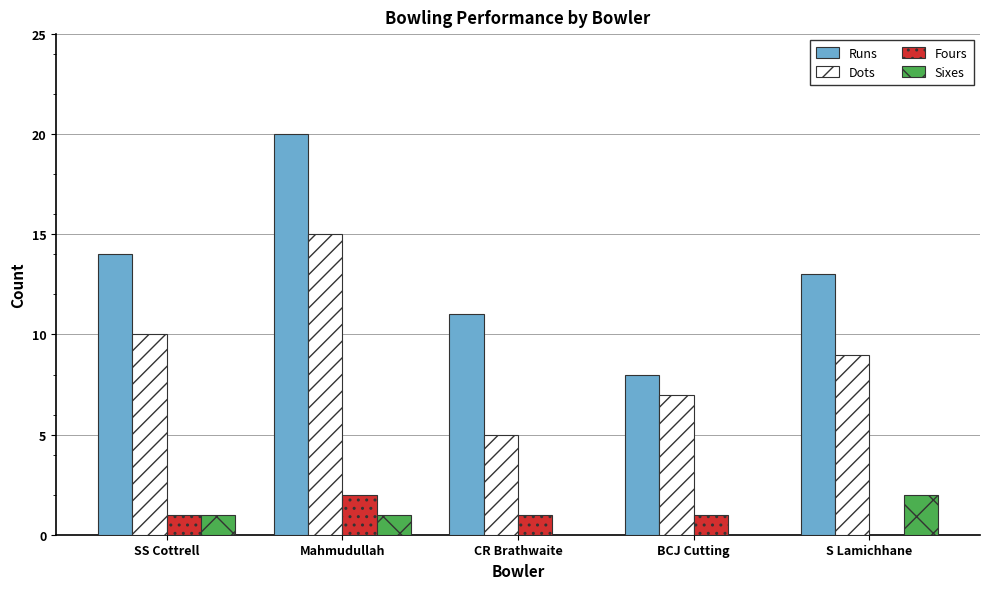

How many categories are shown in the chart?

5